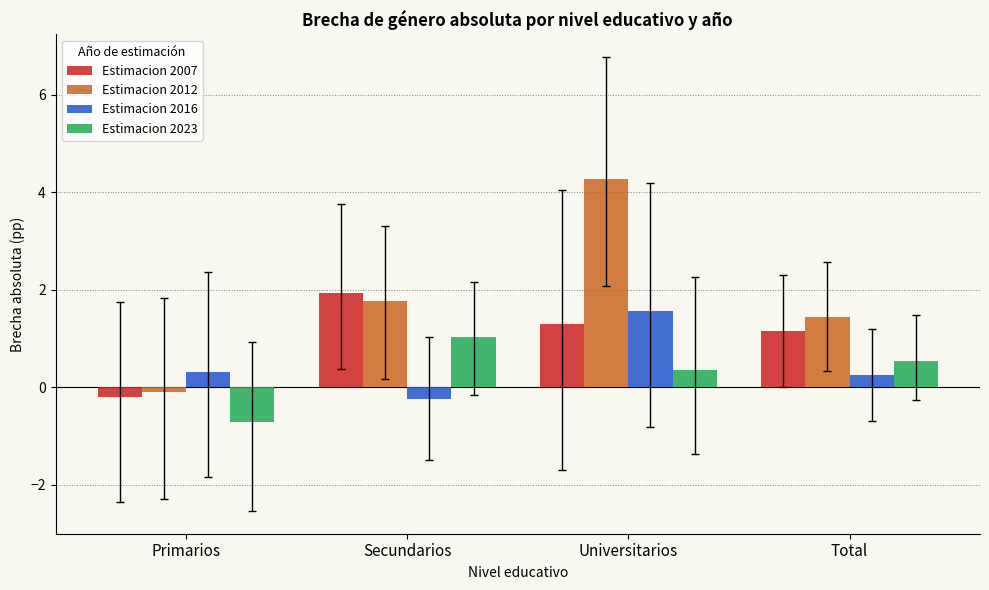

Rank the series at Universitarios from highest to lowest value.

Estimacion 2012, Estimacion 2016, Estimacion 2007, Estimacion 2023